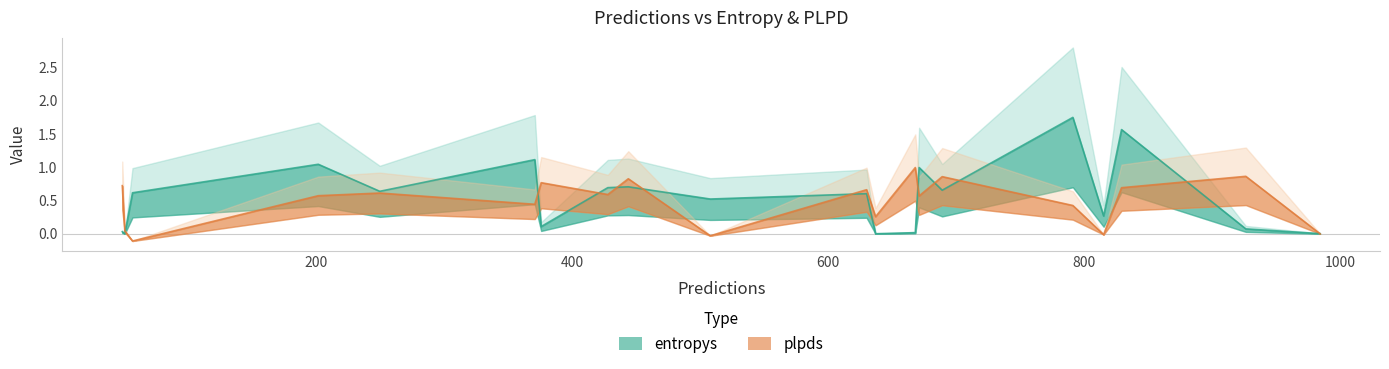

True or false: entropys and plpds cross at least once.

True